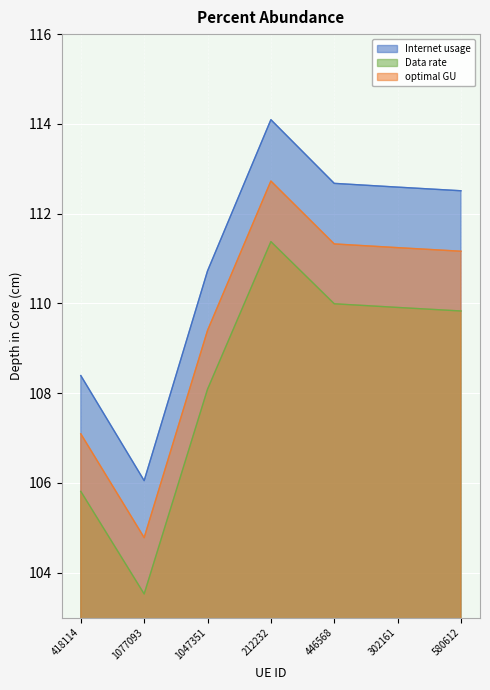

What is the label of the 5th point from the right?

1047351